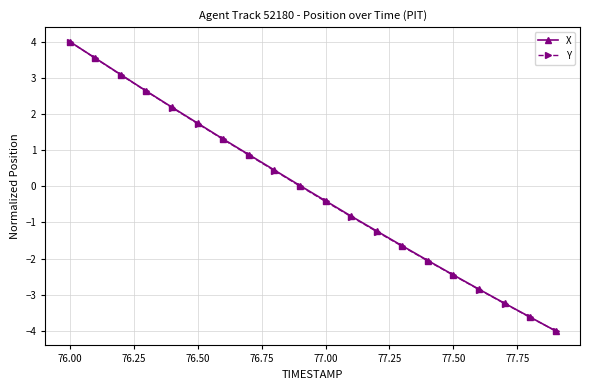

How many data points does each series have?

20